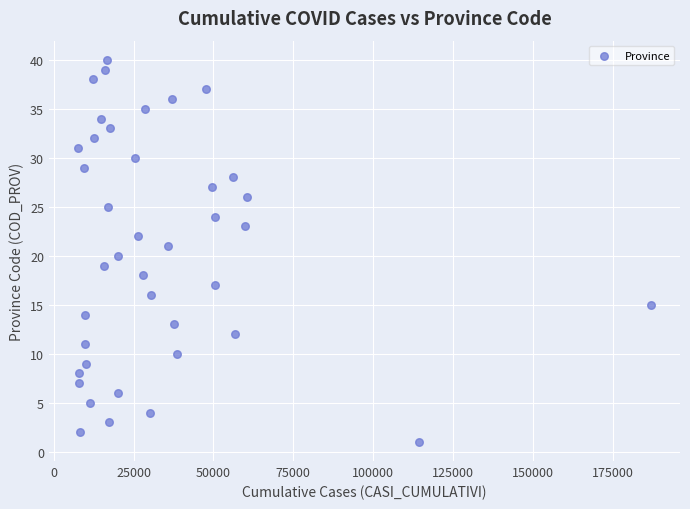

What is the range of Y values (max minus min)?

39